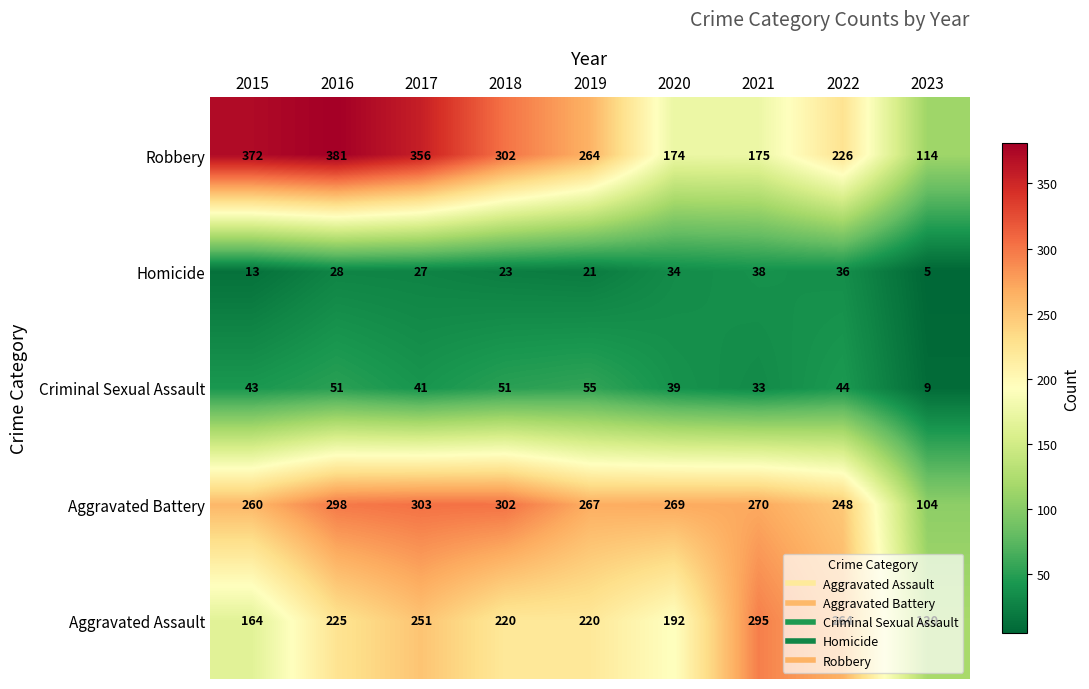

Is it true that Robbery equals 381 at 2016?

True